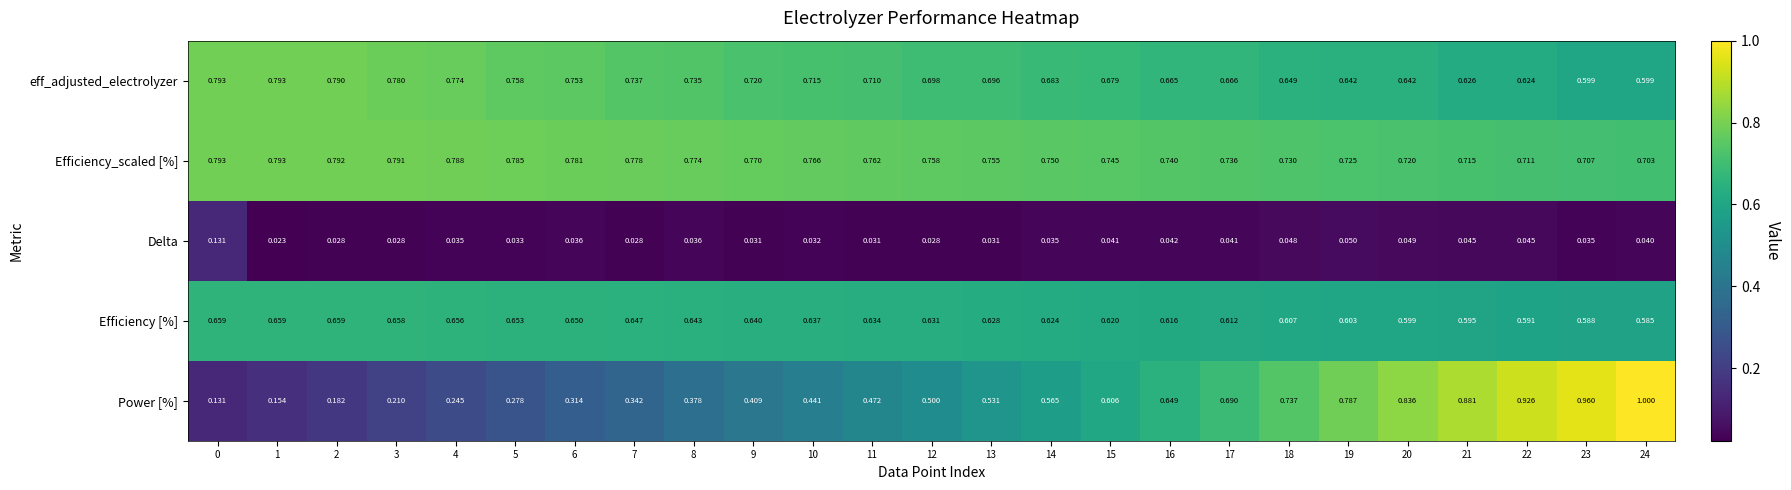

Which series changed the most between 8 and 9?

Power [%]